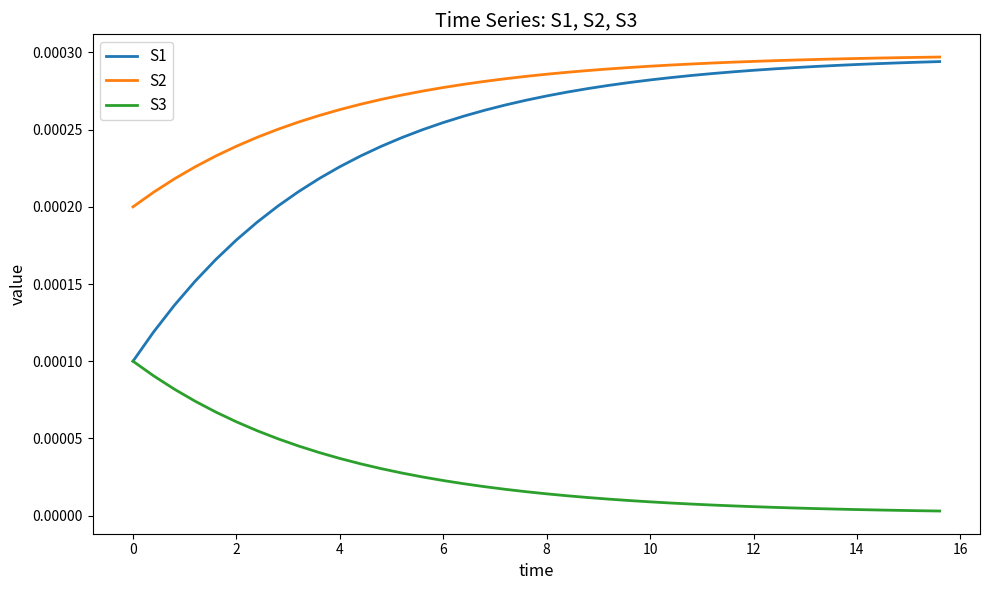

Which series has the widest spread of values?

S1